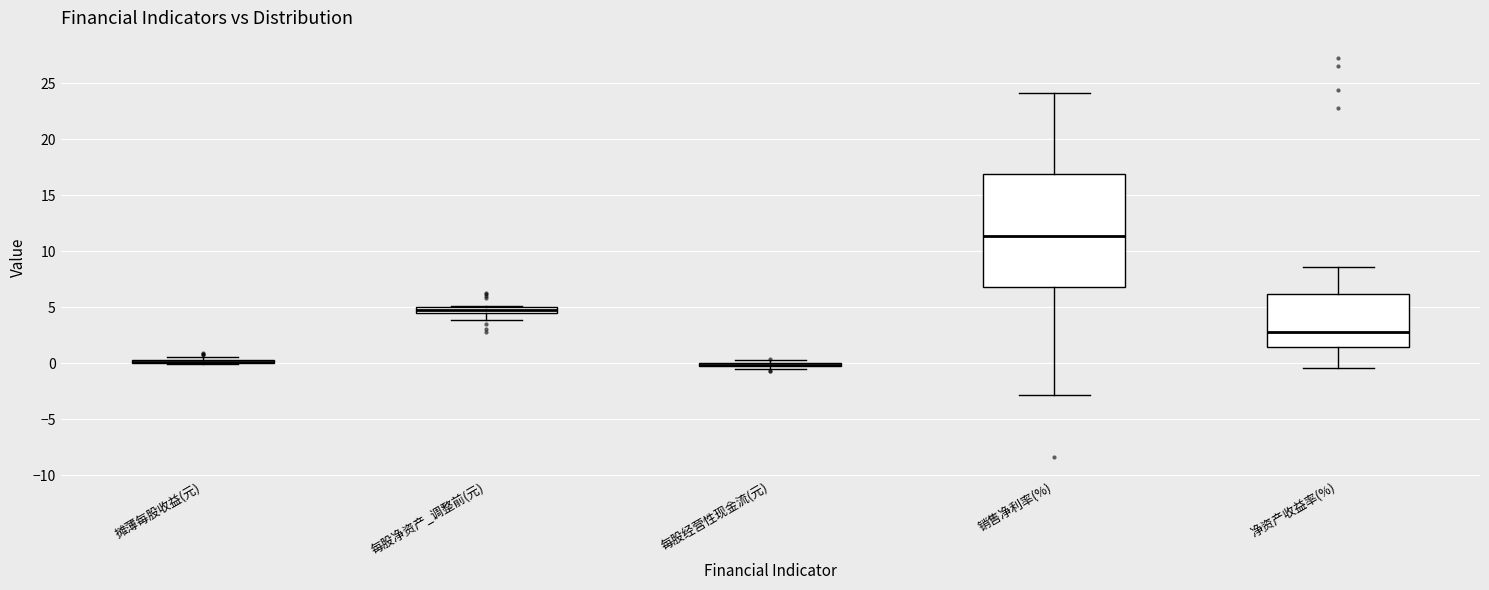

Which box is the tallest, from its lower edge to its upper edge?

销售净利率(%)